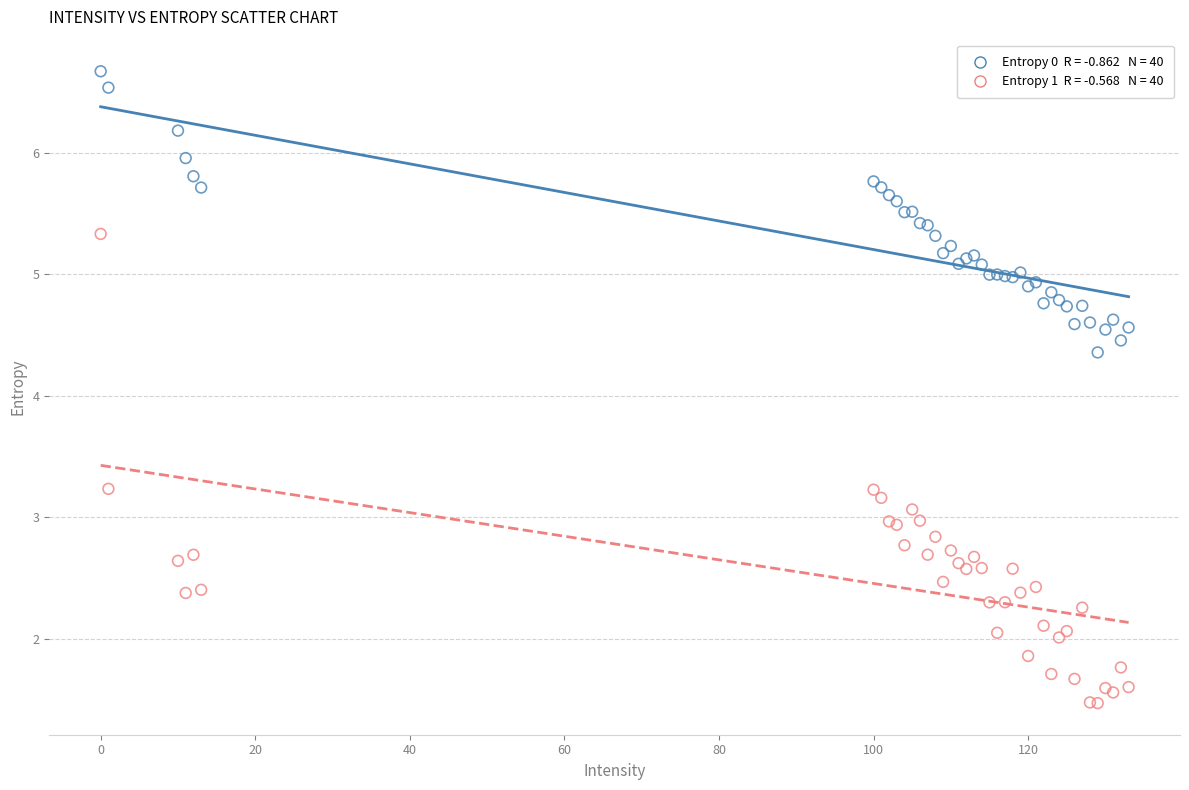

Across all series, what Y value is closest to 4?

4.4